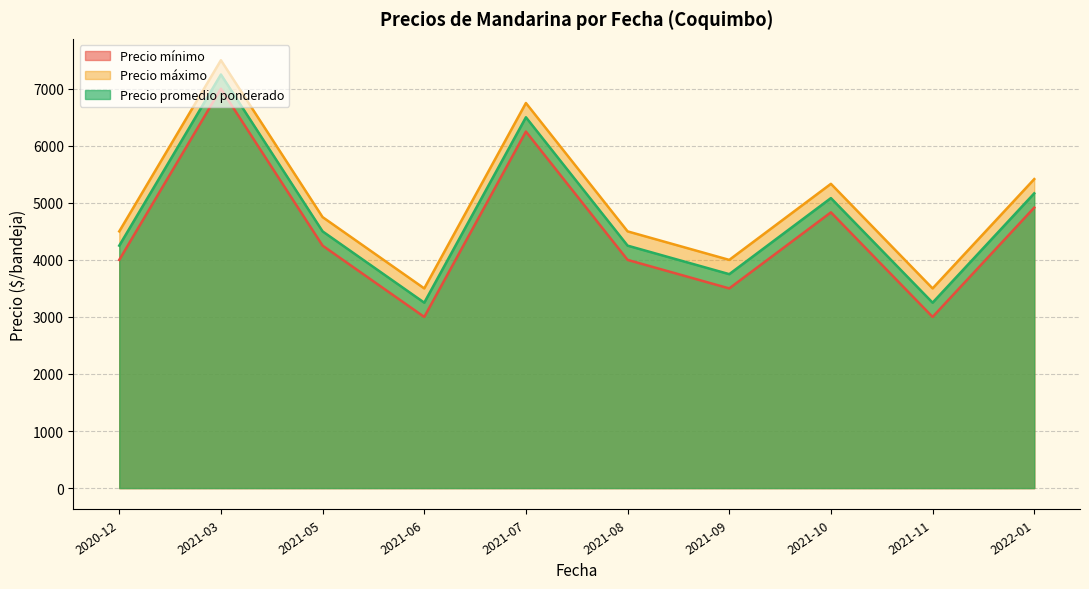

What is the total value across all series at 2021-03?

21750.0